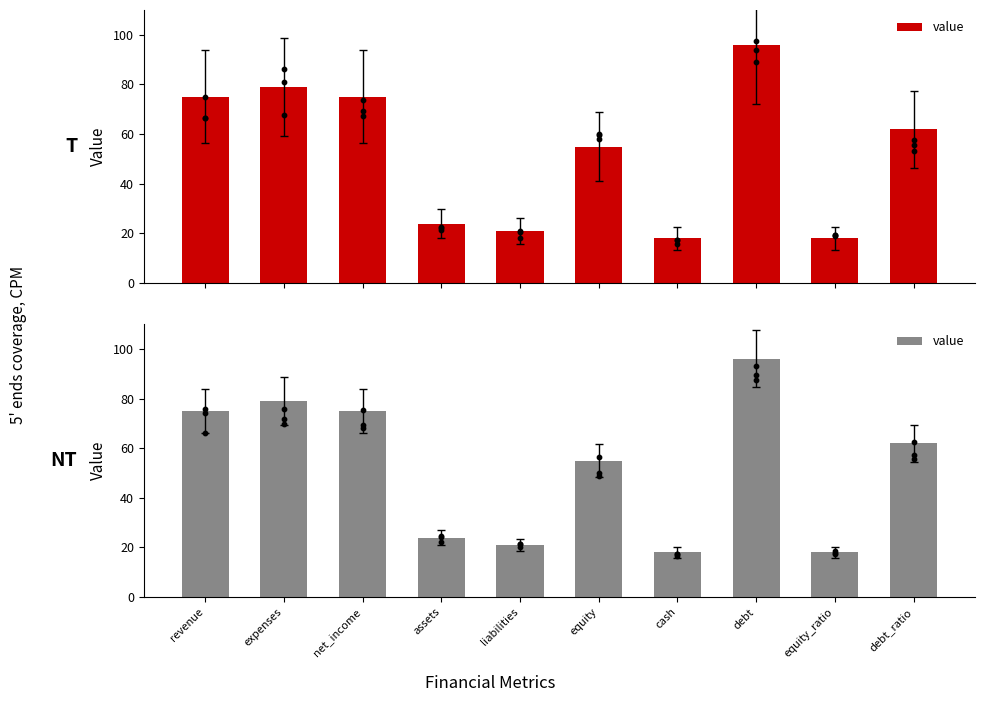

Between liabilities and equity, which is larger?

equity